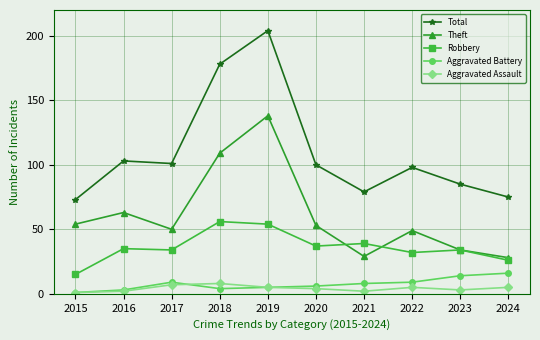

Is this an area chart (filled region under the line)?

No